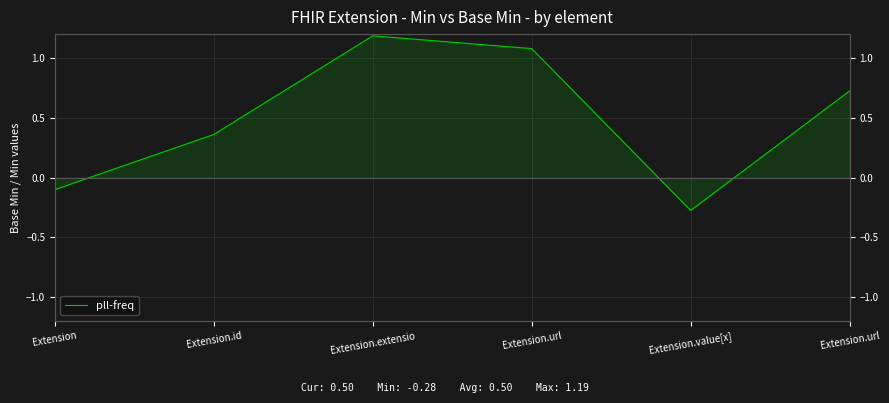

Reading left to right, extract all data points from this chart.

Extension=-0.1	Extension.id=0.4	Extension.extensio=1.2	Extension.url=1.1	Extension.value[x]=-0.3	Extension.url=0.7